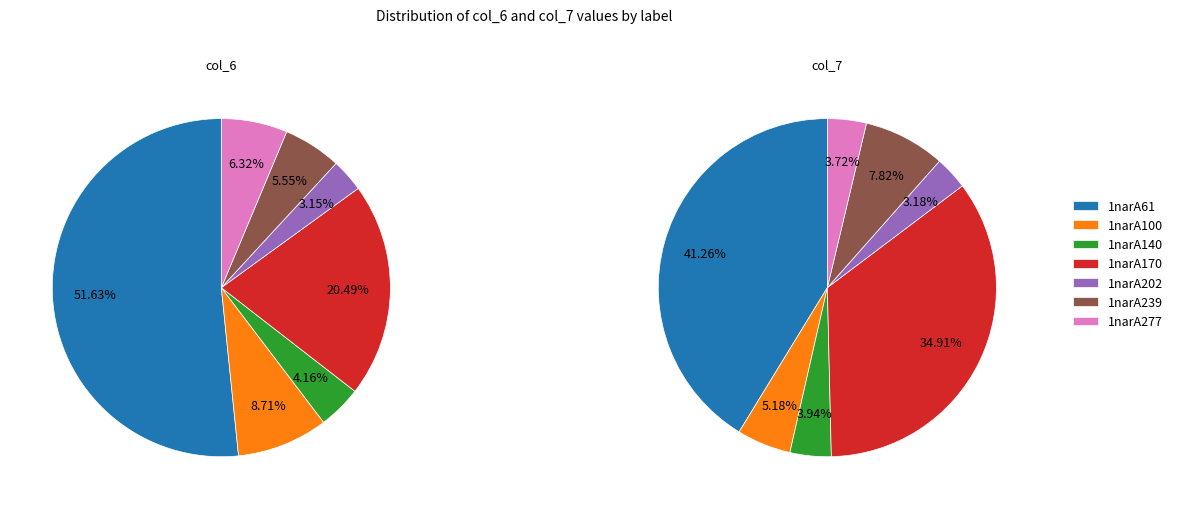

Rank the categories by col_7 value from lowest to highest.

1narA202, 1narA277, 1narA140, 1narA100, 1narA239, 1narA170, 1narA61